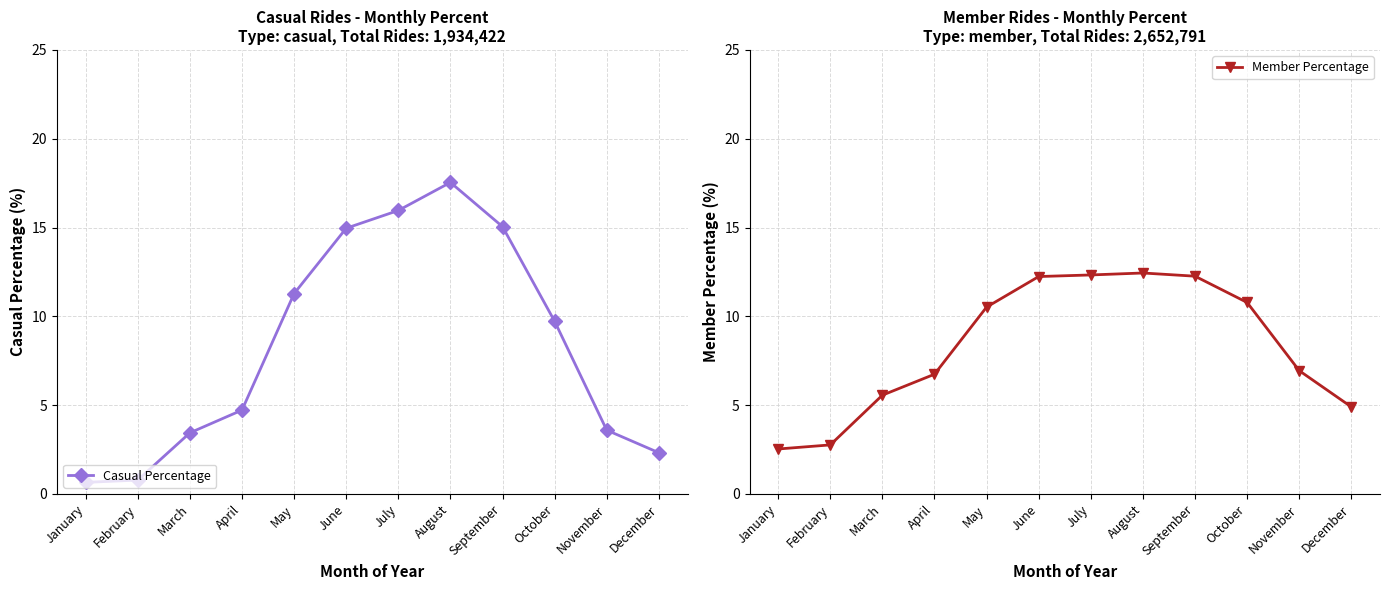

Rank the series by their maximum value, from lowest to highest.

Member Percentage, Casual Percentage